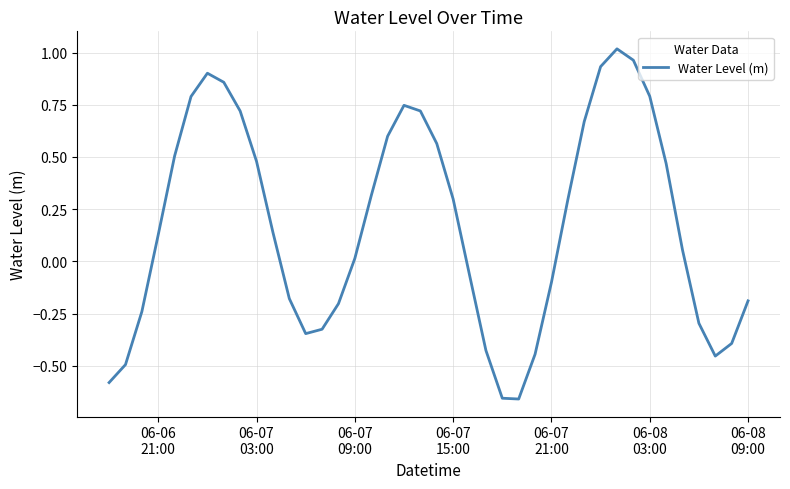

What is the difference between the maximum and minimum values?

1.7